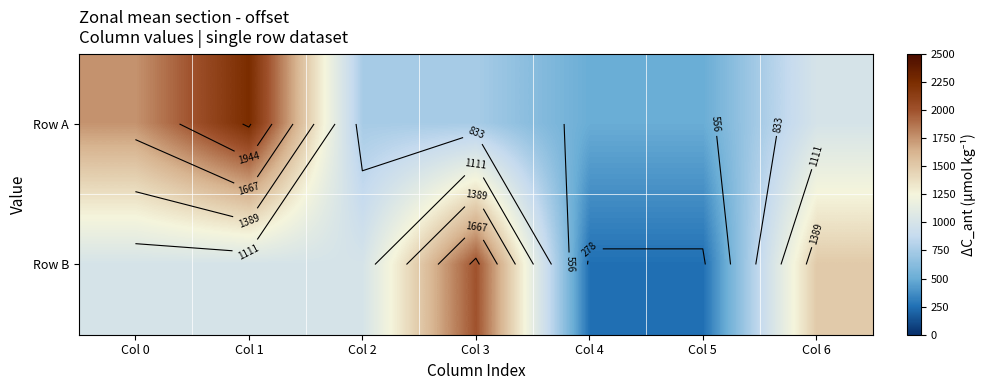

What is the total value across all series at Col 1?

3250